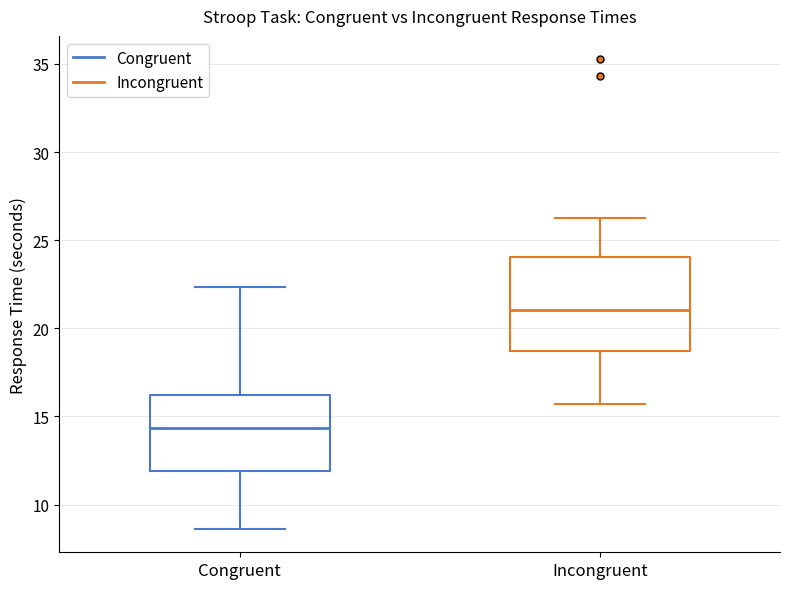

Reading left to right, read every box against the y-axis: the position of its median line, the range the box covers, and the ends of its whiskers. The values are not printed on the chart, so give them approximately, as read against the axis.

Congruent: median 14.5, box 12.0 to 16.0, whiskers 8.5 to 22.5
Incongruent: median 21.0, box 18.5 to 24.0, whiskers 15.5 to 26.5